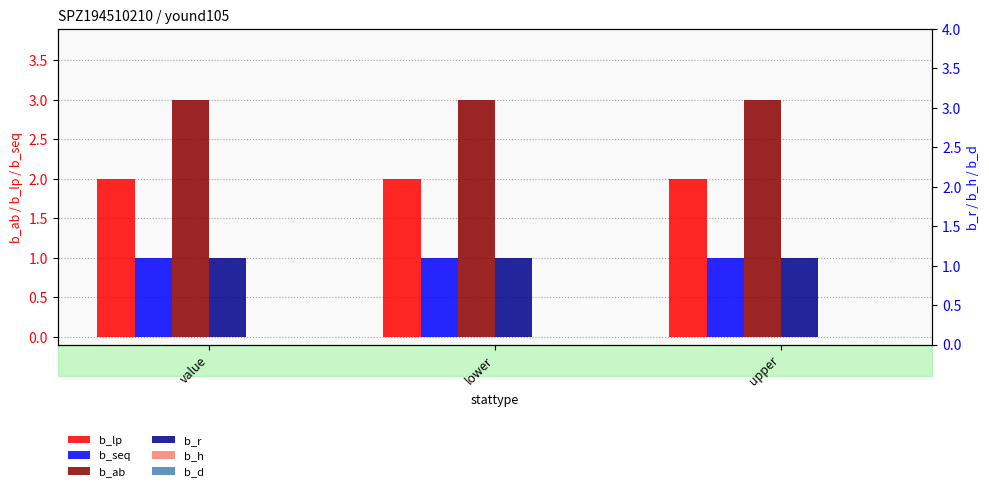

Reading left to right, list all the values displayed in this chart.

b_lp: value=2	lower=2	upper=2
b_seq: value=1	lower=1	upper=1
b_ab: value=3	lower=3	upper=3
b_r: value=1	lower=1	upper=1
b_h: value=0	lower=0	upper=0
b_d: value=0	lower=0	upper=0